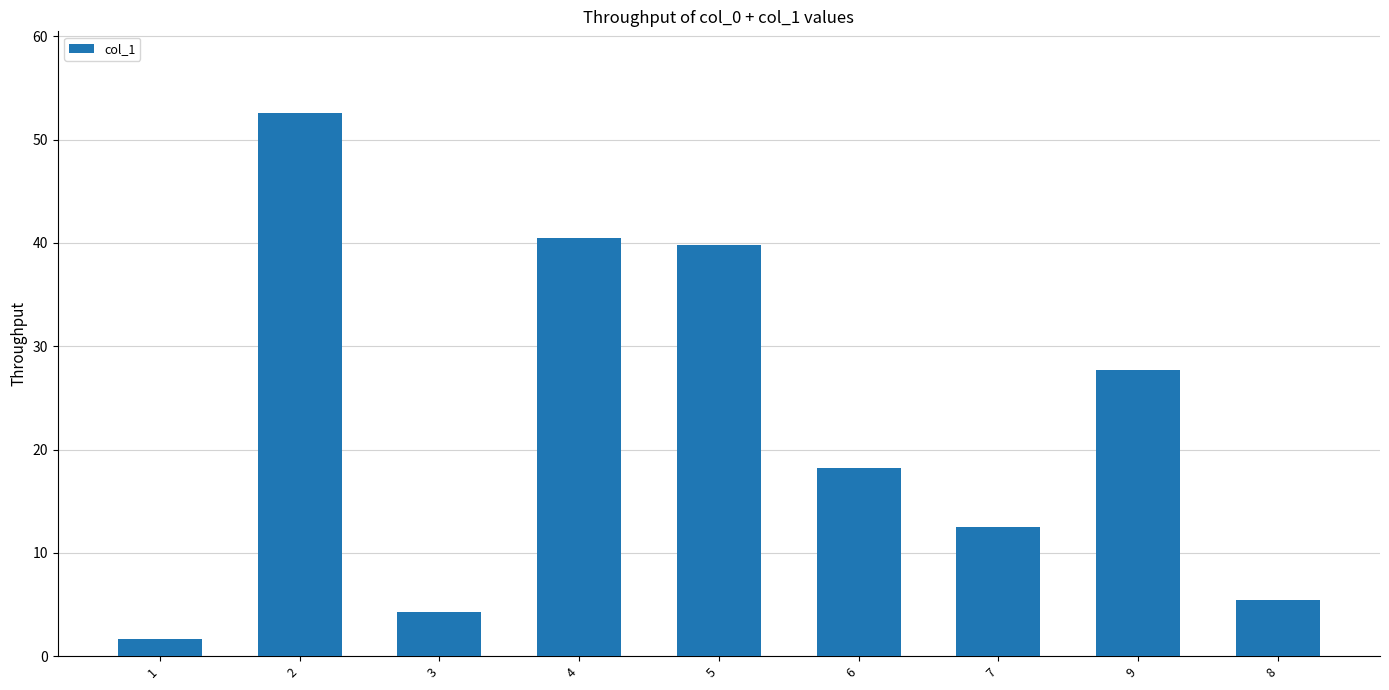

At which category does the chart reach its minimum across all series?

1